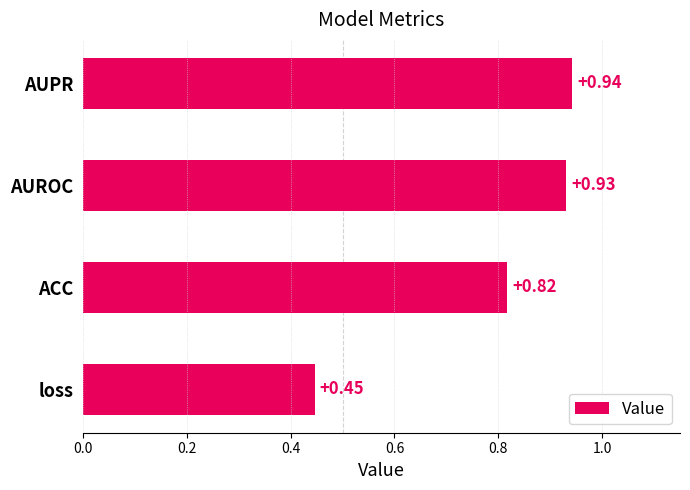

List the labels in order of value, smallest first.

loss, ACC, AUROC, AUPR